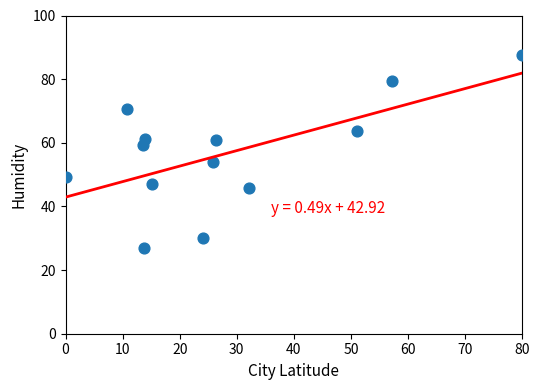

What is the range of X values (max minus min)?

80.0